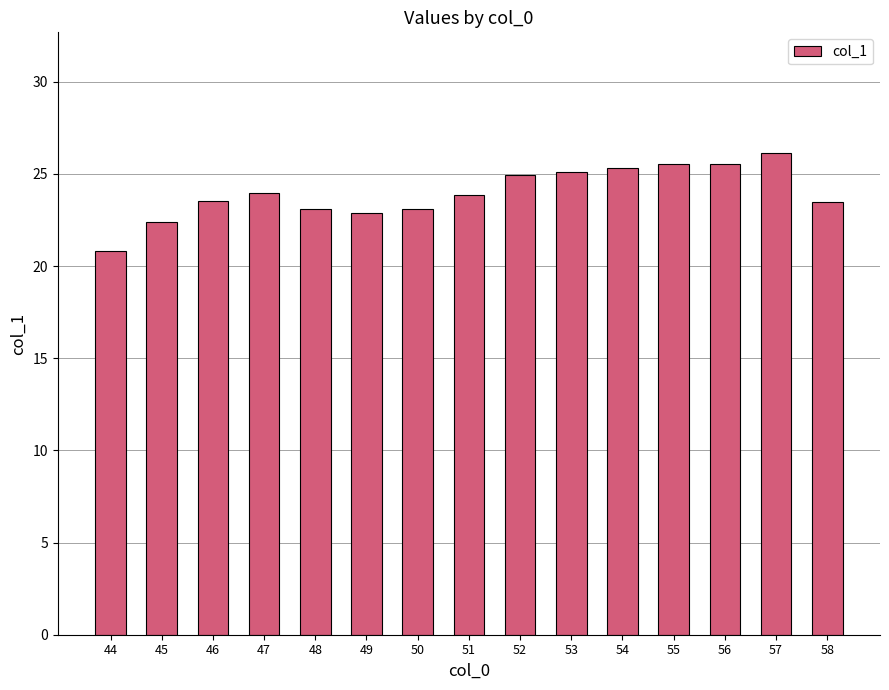

What is the value of the 10th bar from the left?

25.1